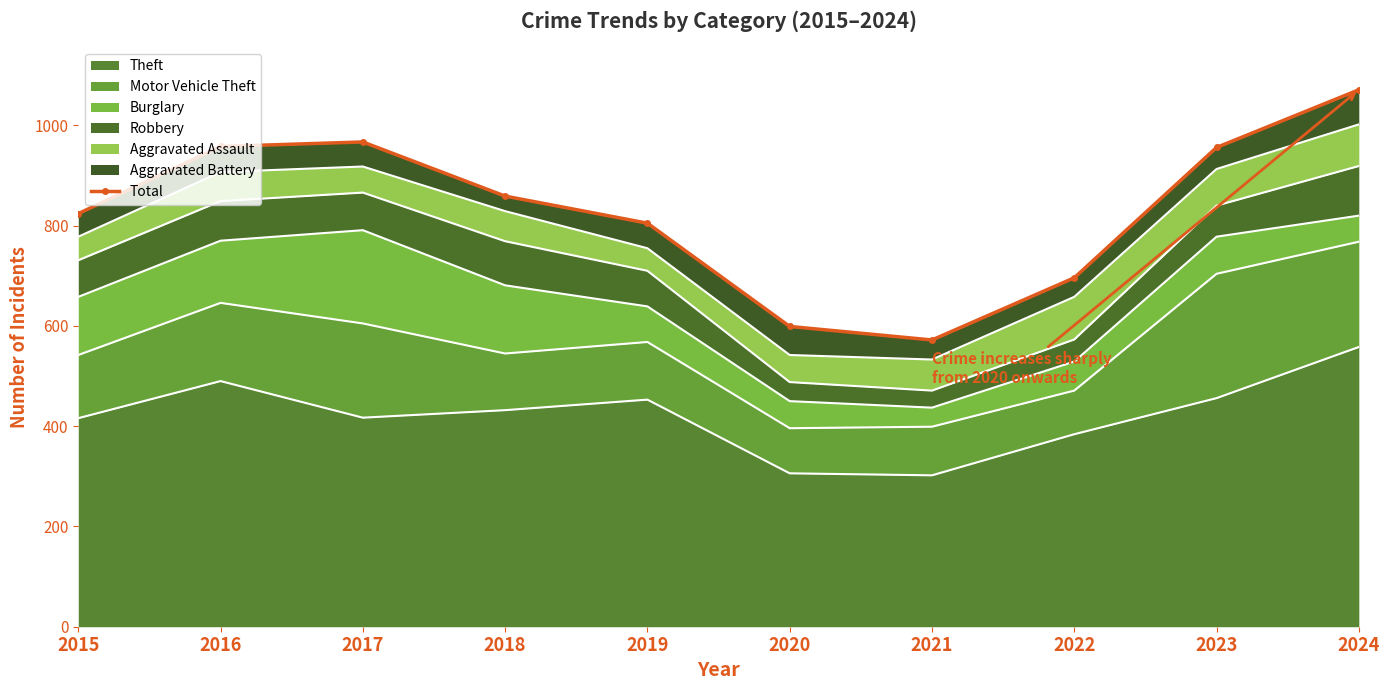

What is the value of the 8th point from the left?

696